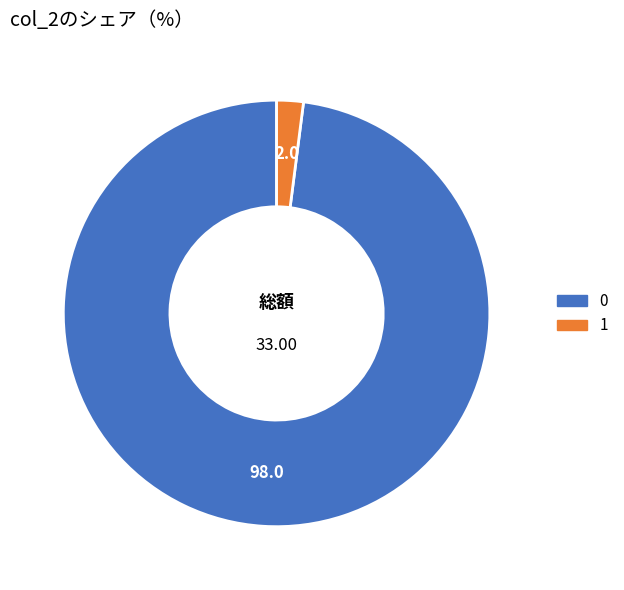

Do 1 and 0 together represent more than half of the pie?

Yes